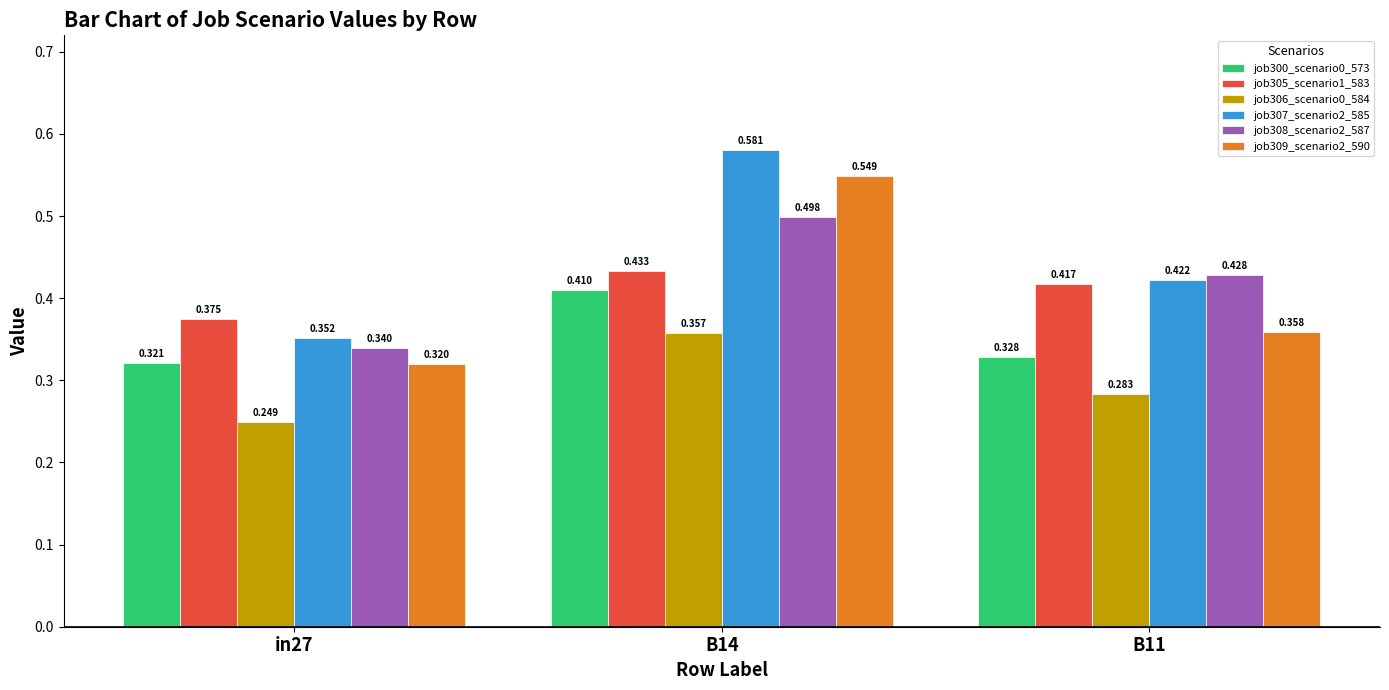

Is the value of job300_scenario0_573 at B14 greater than the value of job306_scenario0_584 at B11?

Yes